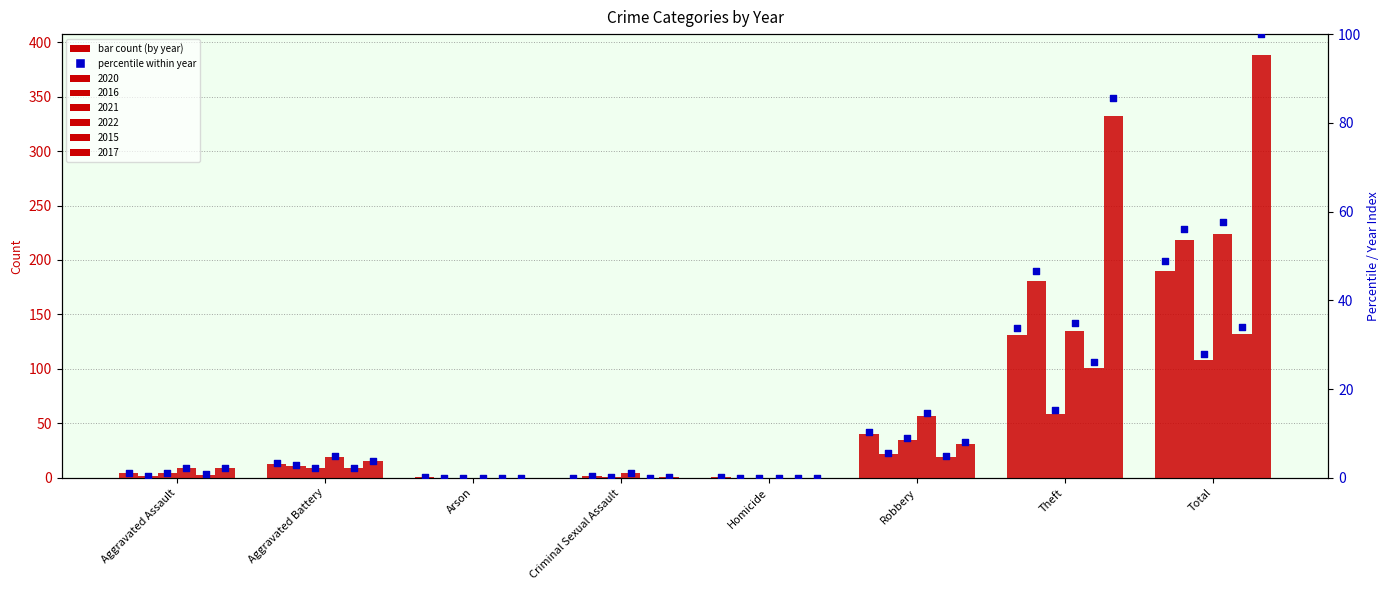

Which series contains the highest Y value?

2017 %ile